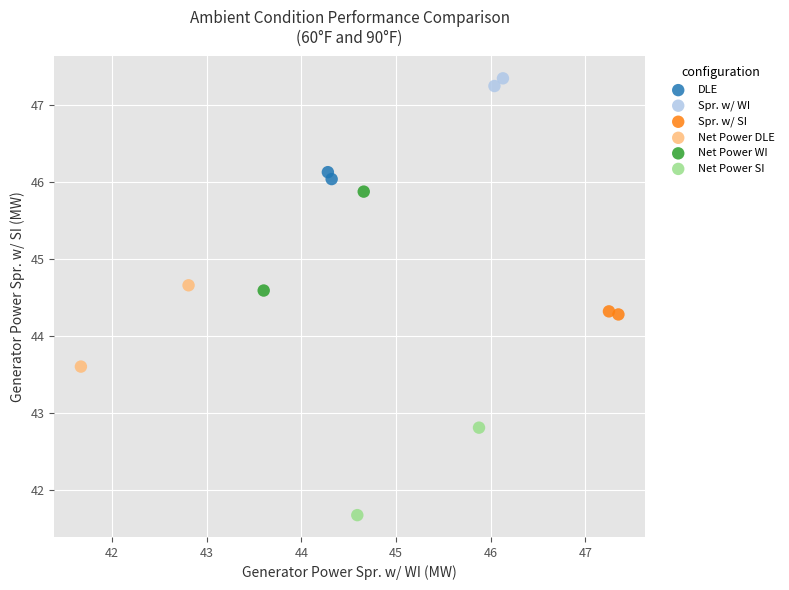

What are all the series names shown in the legend?

DLE, Spr. w/ WI, Spr. w/ SI, Net Power DLE, Net Power WI, Net Power SI